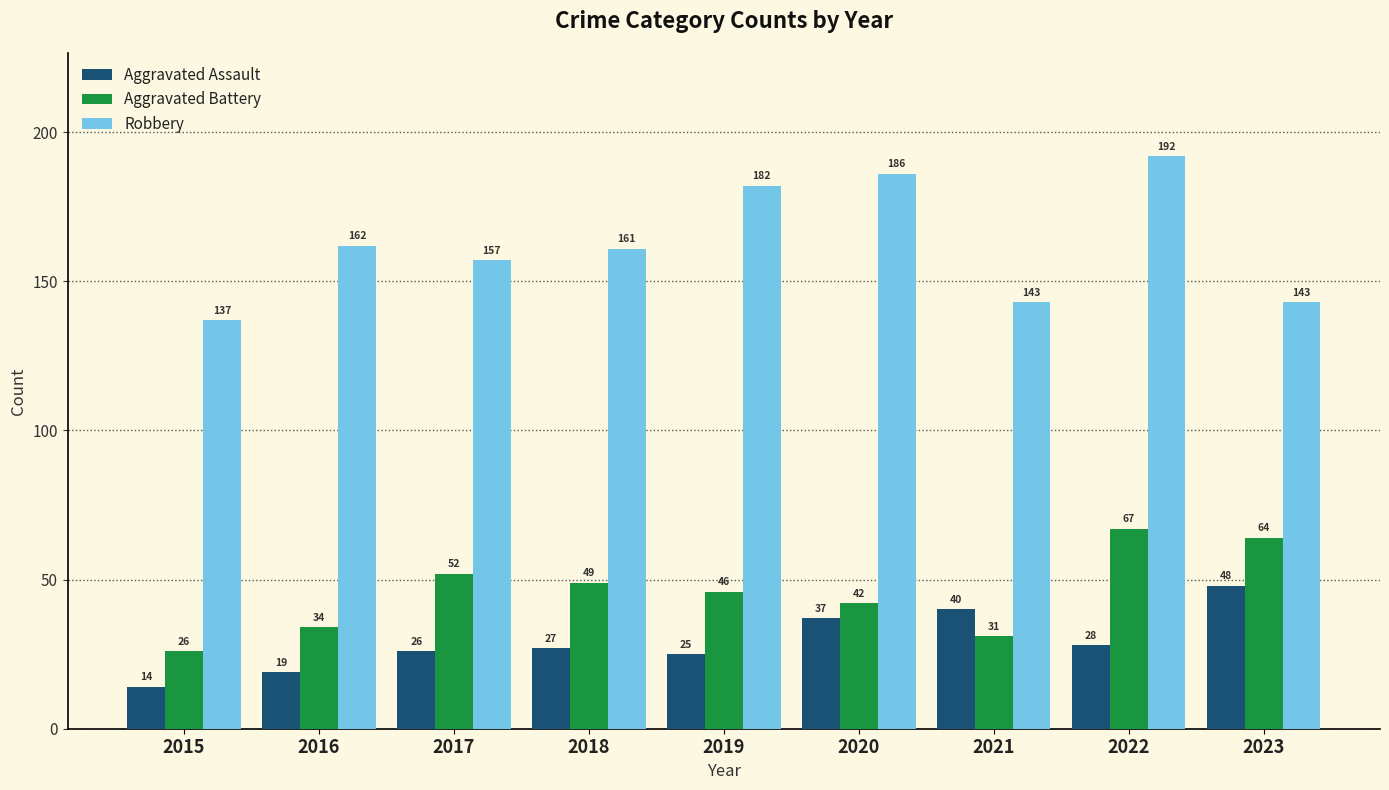

At which category is the sum across all series the highest?

2022